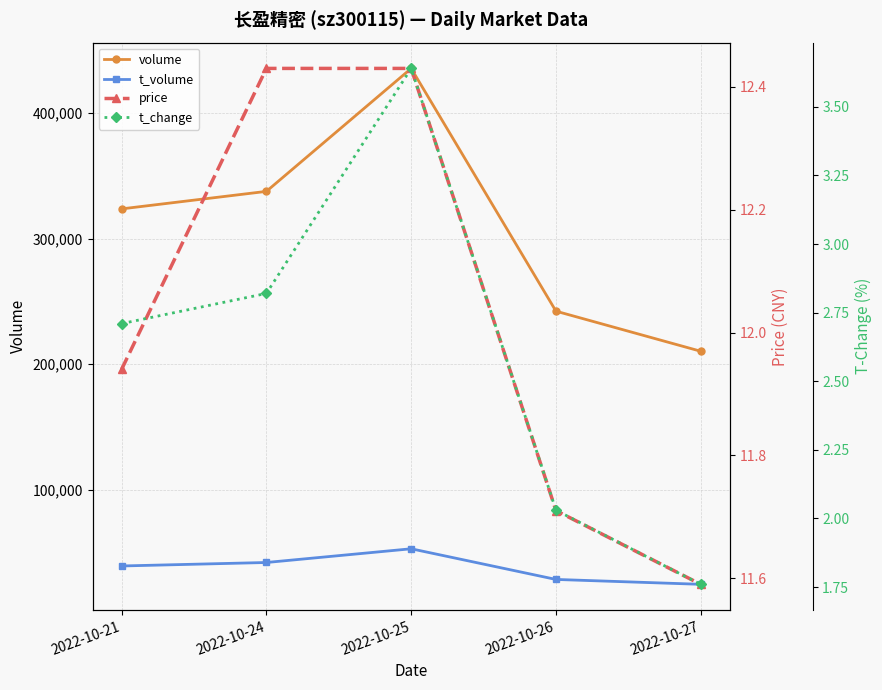

What is the sum of the price values at 2022-10-25 and 2022-10-21?

24.4